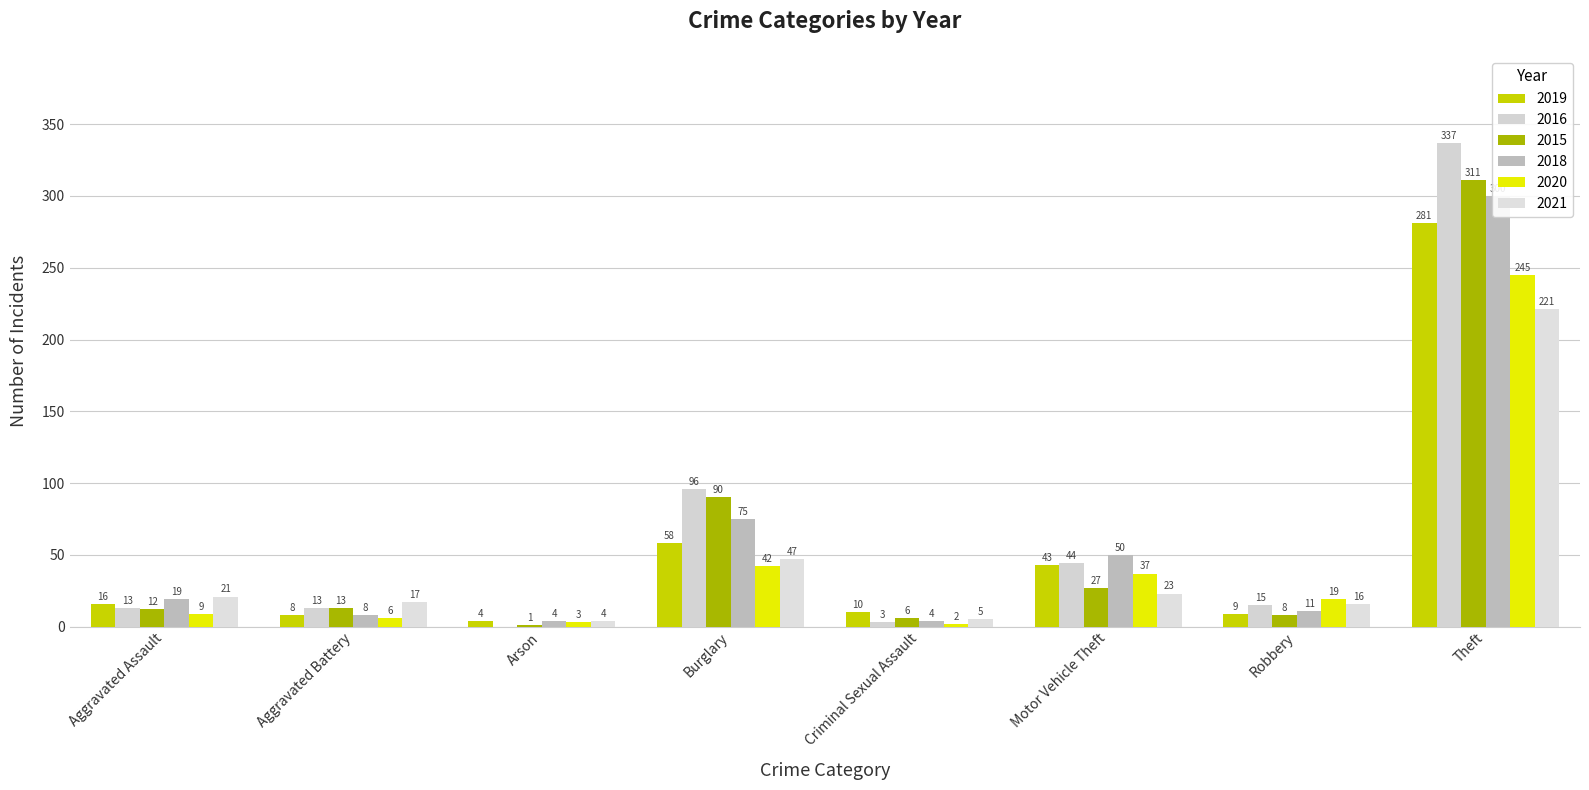

How many bars are there in each group?

6